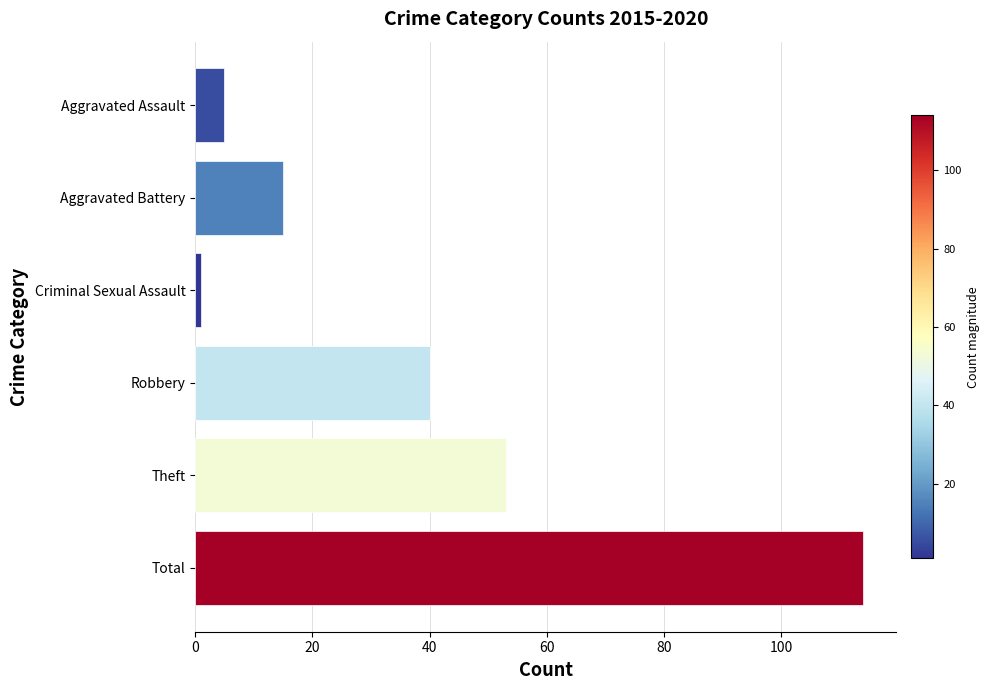

How many series are shown in this chart?

1